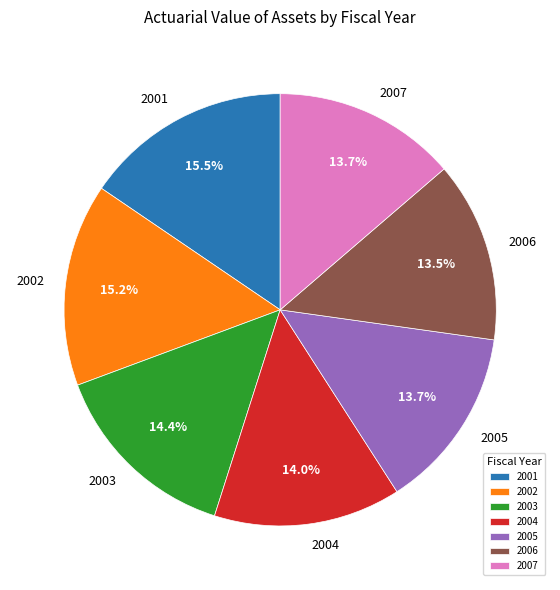

Is there a majority slice in this chart?

No